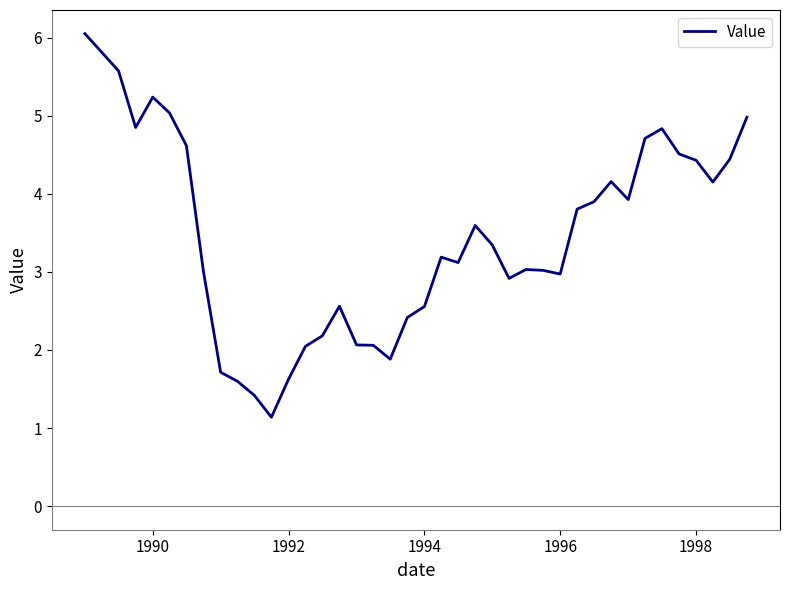

What is the smallest value displayed?

1.1